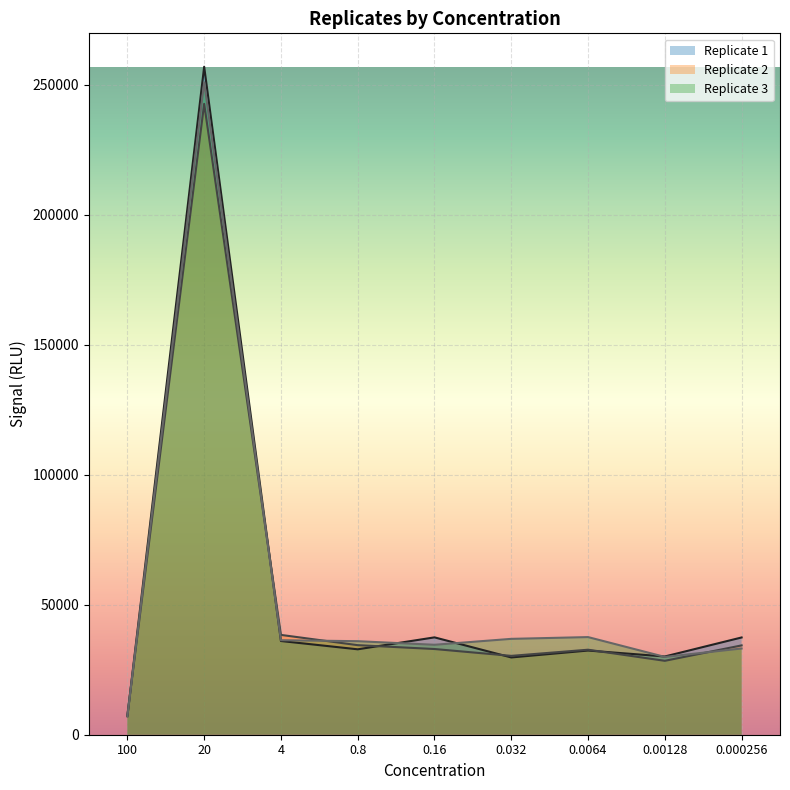

How many categories are shown in the chart?

9